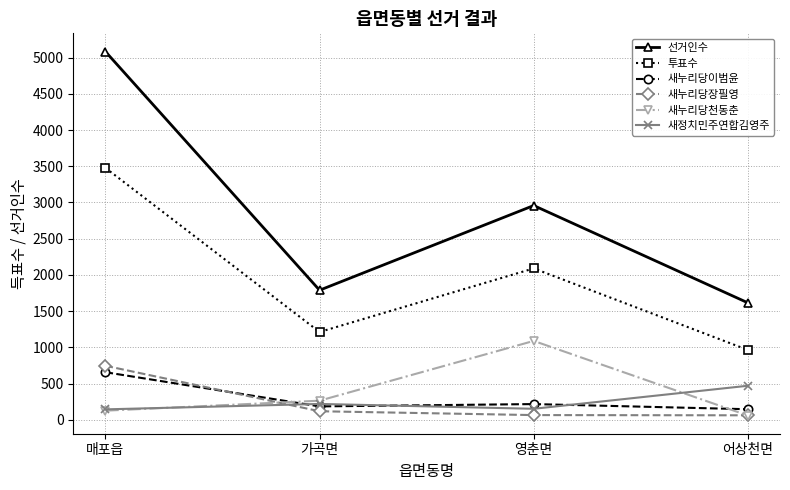

What is the highest value of the 새누리당천동춘 series?

1089